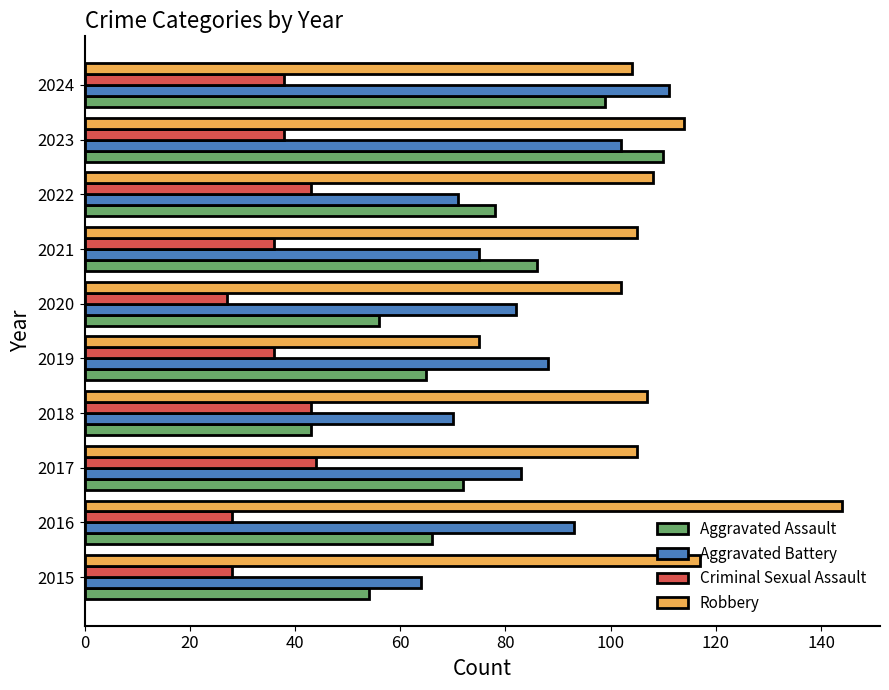

True or false: Aggravated Assault has a value of 22 at 2015.

False